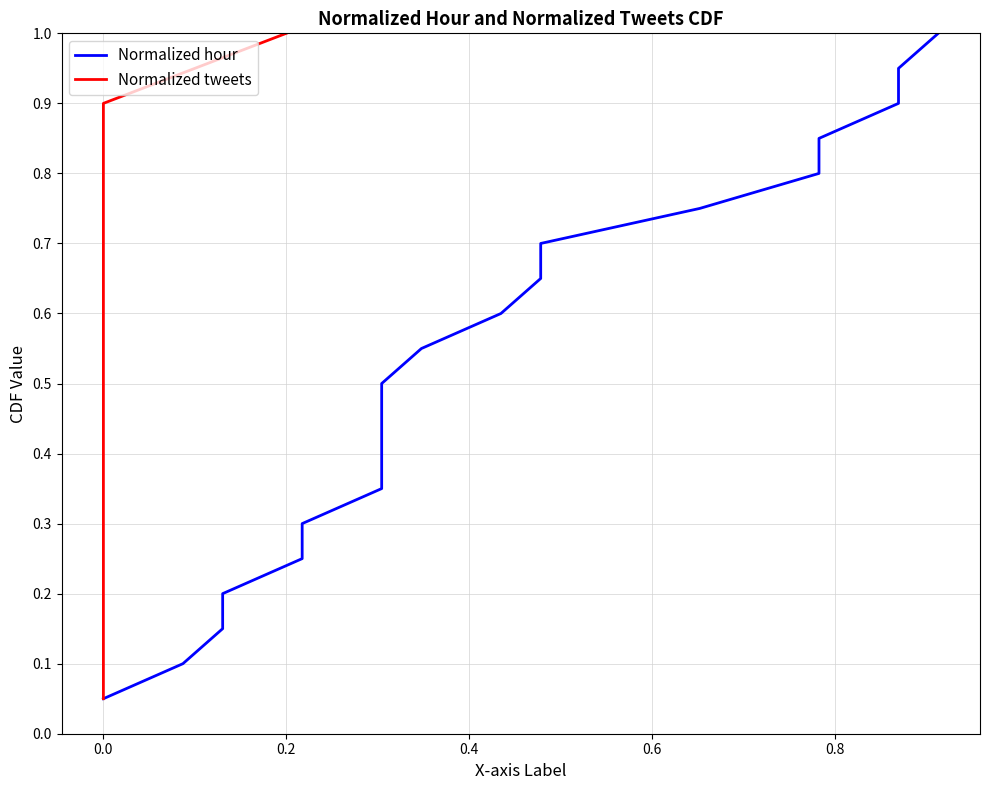

How many lines are shown in the chart?

2